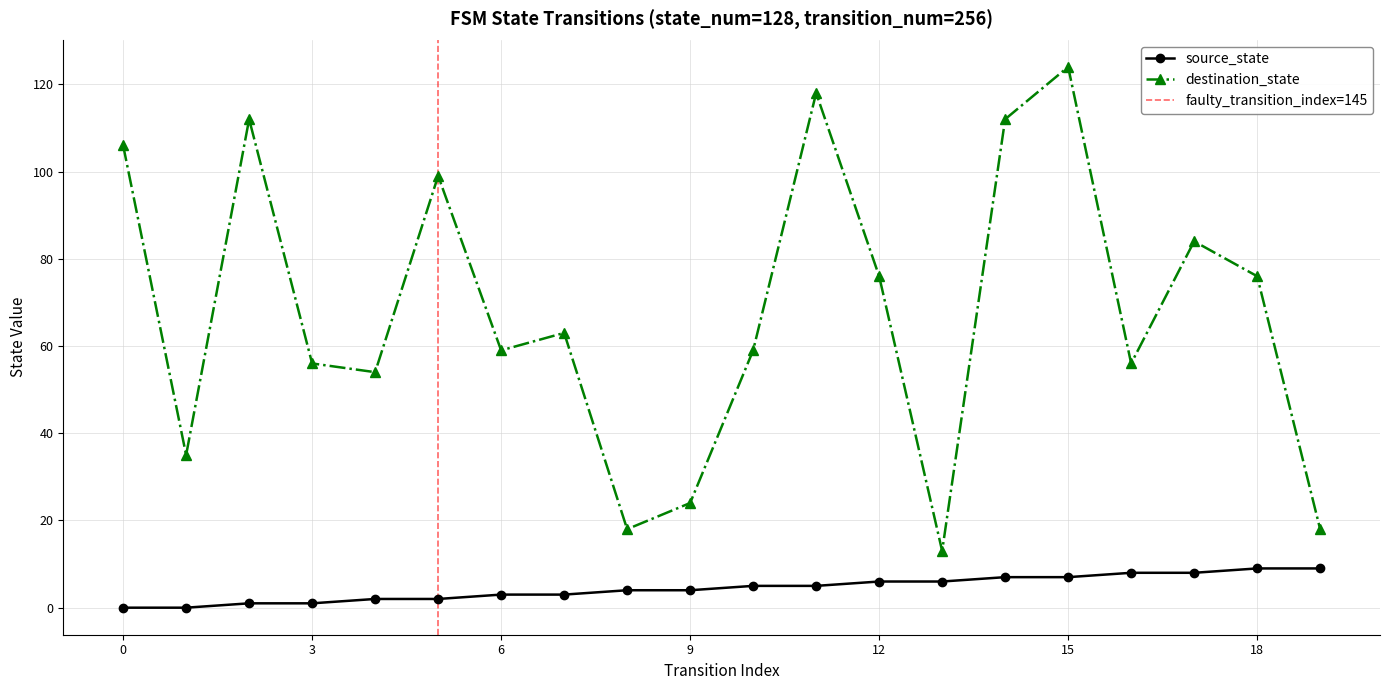

Which has a higher value, 13 or 10?

13